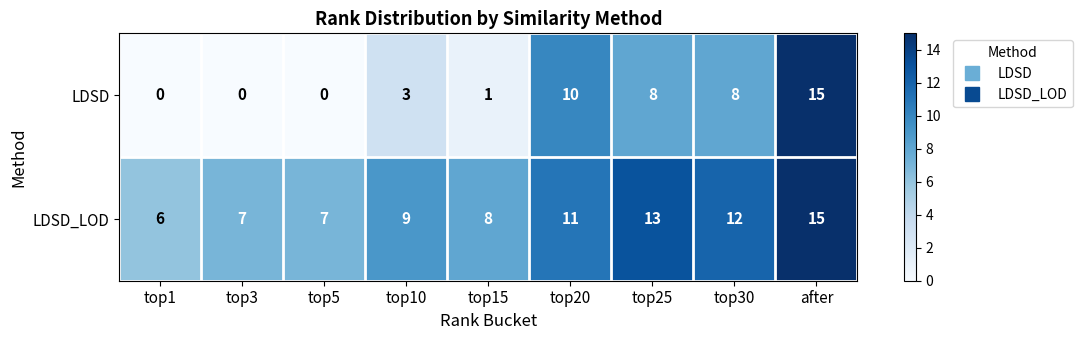

At top3, list the series in order from largest to smallest.

LDSD_LOD, LDSD